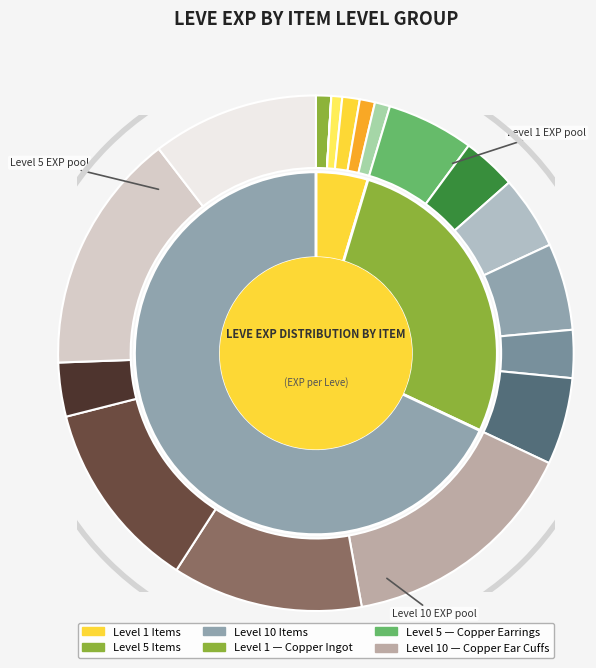

True or false: Copper Ring accounts for 5% of the total.

True